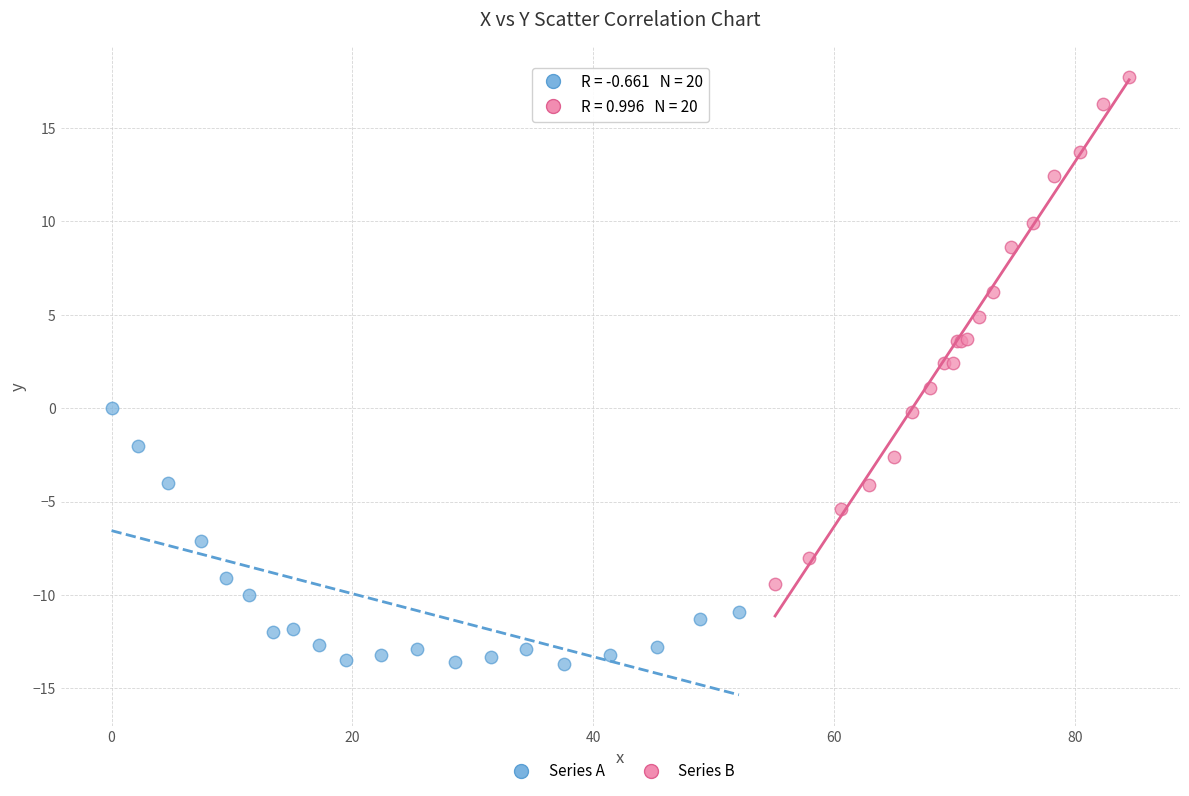

What are all the series names shown in the legend?

Series A, Series B